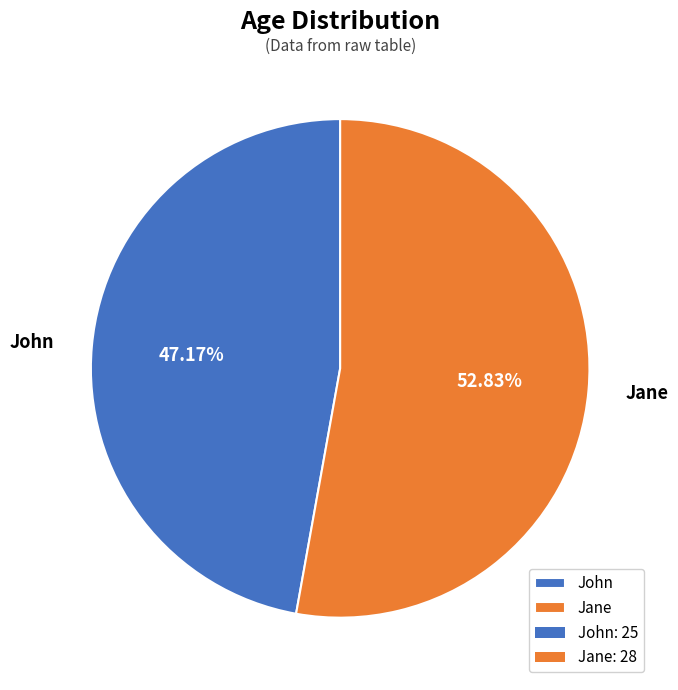

Between John and Jane, which is larger?

Jane